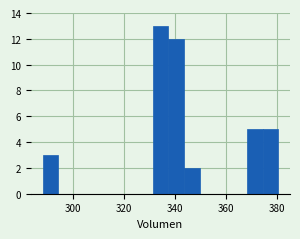

Read against the x-axis, roughly where is the centre of the tallest bar?

334